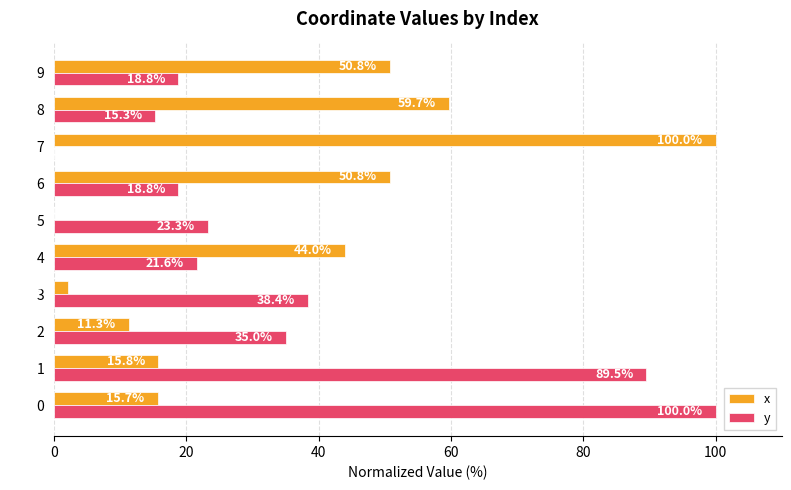

At which label does x reach its peak?

7